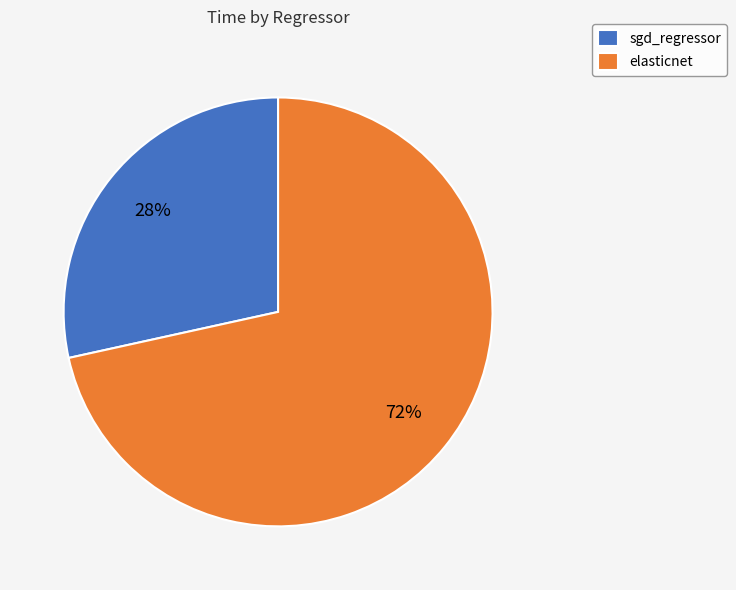

Is elasticnet the majority of the pie?

Yes